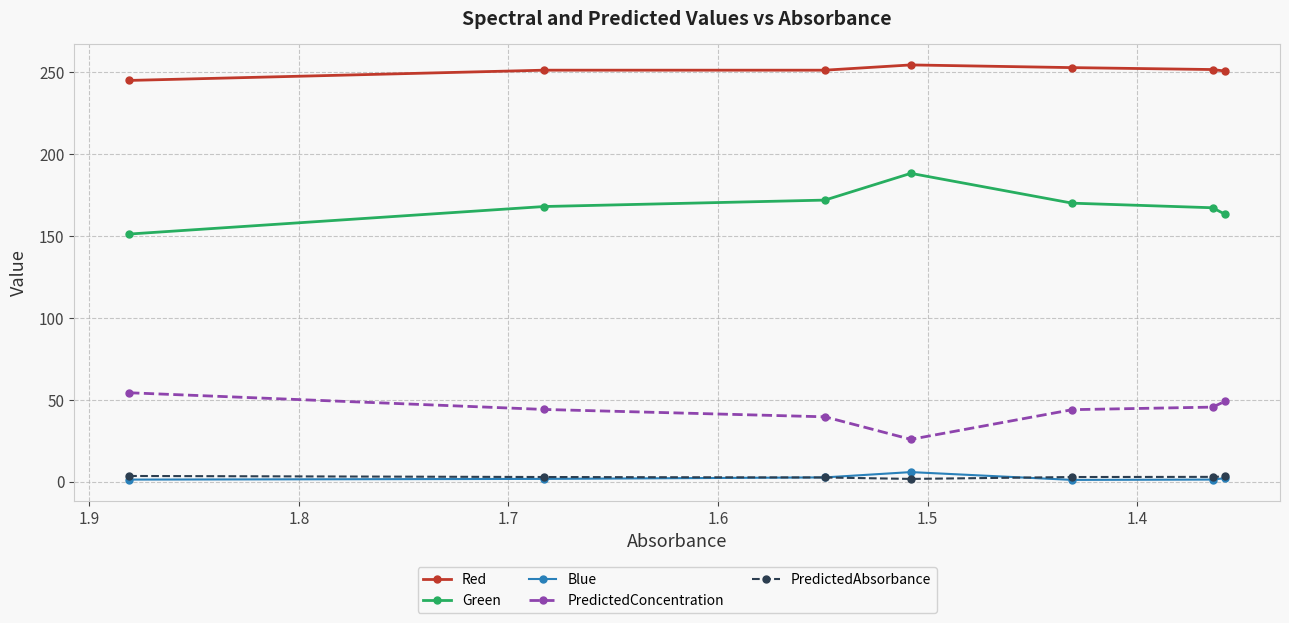

Reading left to right, transcribe all the data shown in this chart.

Red: 245.1	251.4	251.4	254.6	252.9	251.8	250.8
Green: 151.2	168.1	172.0	188.3	170.1	167.3	163.3
Blue: 1.2	1.6	2.5	5.8	1.0	1.2	2.1
PredictedConcentration: 54.3	44.1	39.6	25.8	43.9	45.5	49.1
PredictedAbsorbance: 3.4	2.8	2.5	1.6	2.8	2.9	3.1